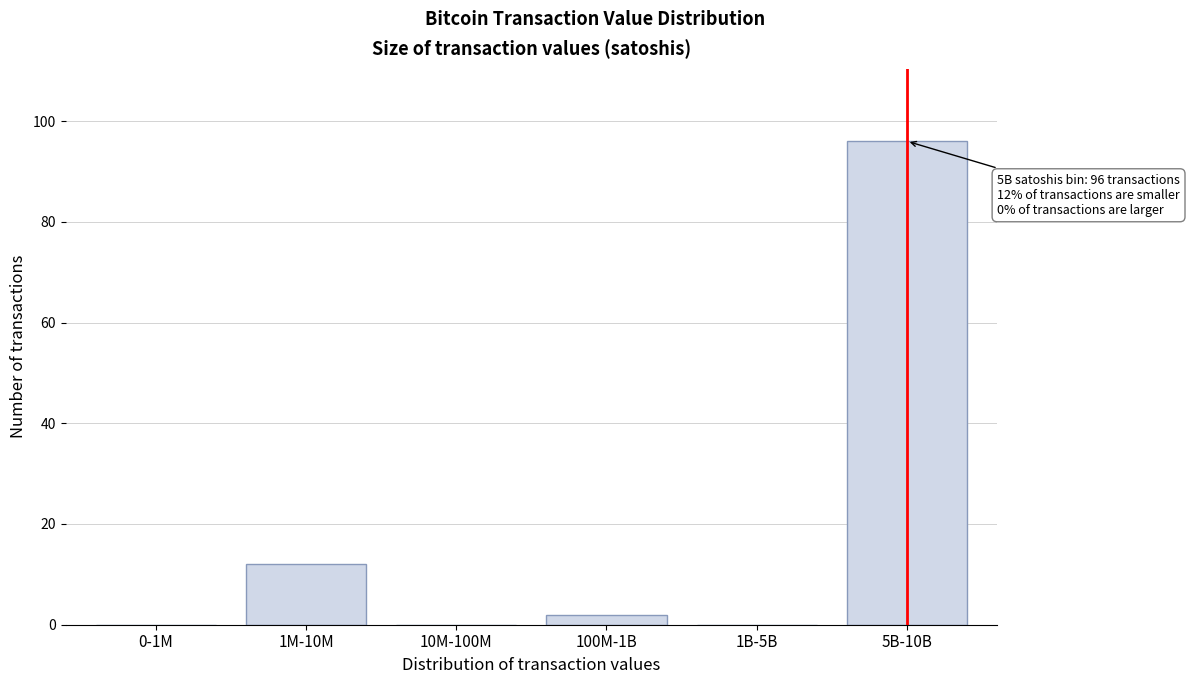

Reading left to right, extract all data points from this chart.

0-1M=0	1M-10M=12	10M-100M=0	100M-1B=2	1B-5B=0	5B-10B=96